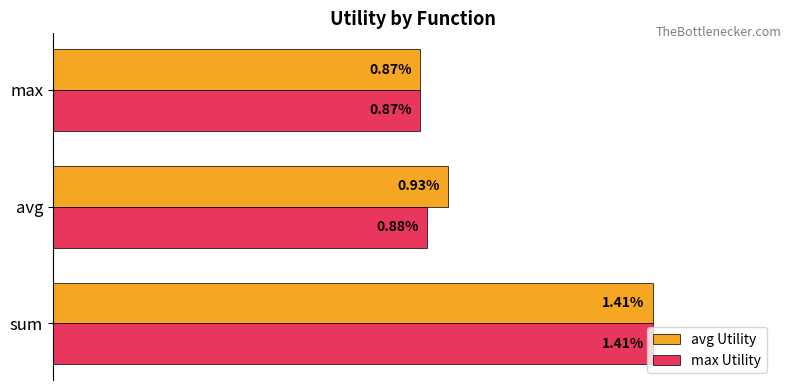

At which label does avg Utility reach its peak?

sum